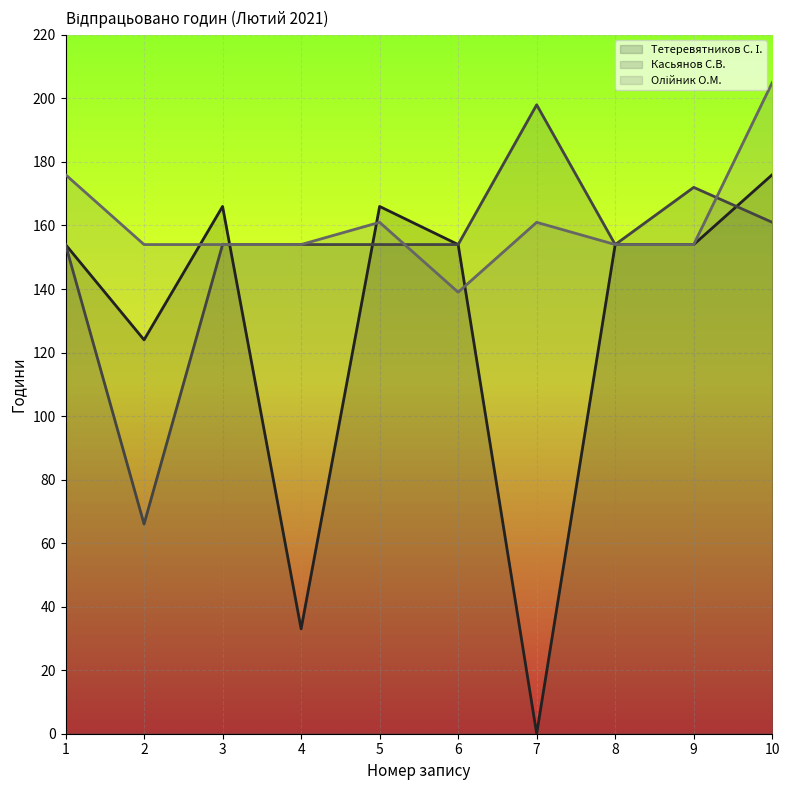

What is the greatest value displayed?

205